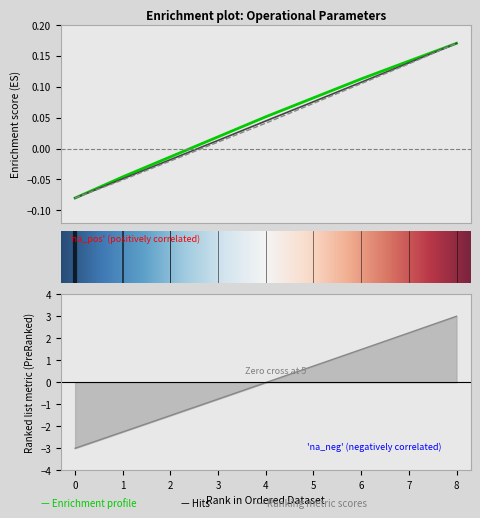

At which label does Massa gerador reach its peak?

8